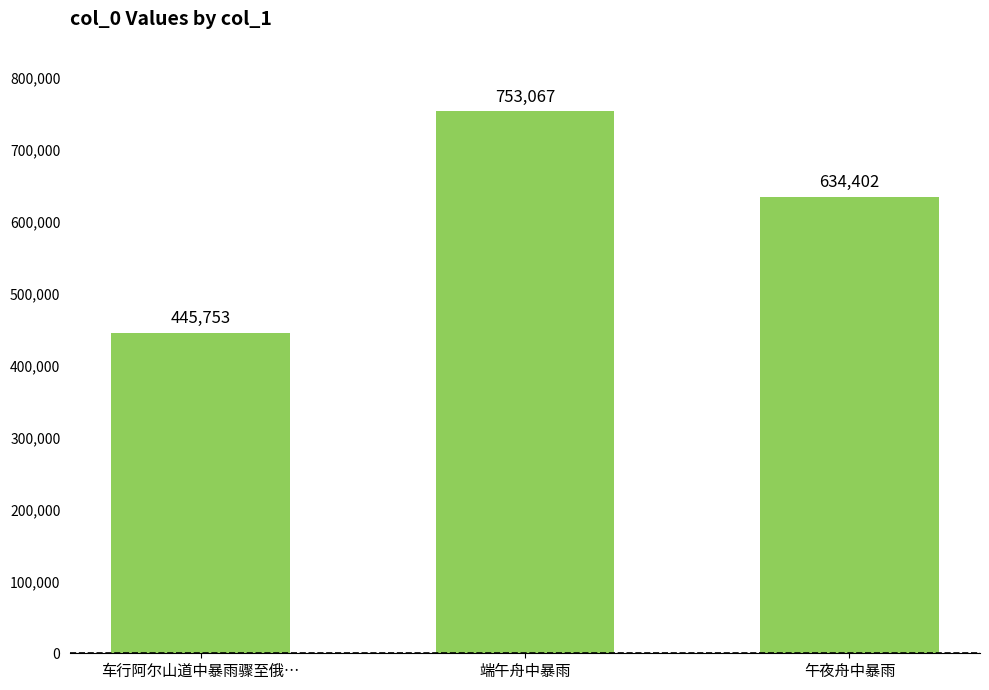

What is the minimum value shown in the chart?

445753